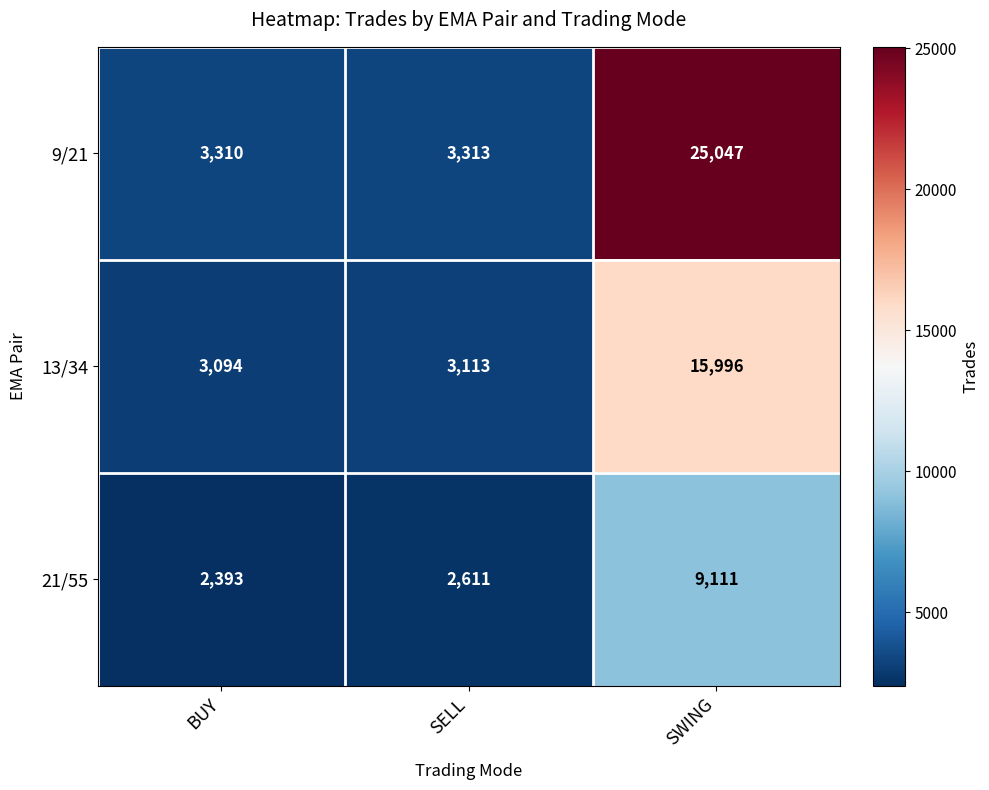

What value does the 9/21 series have at SWING?

25047